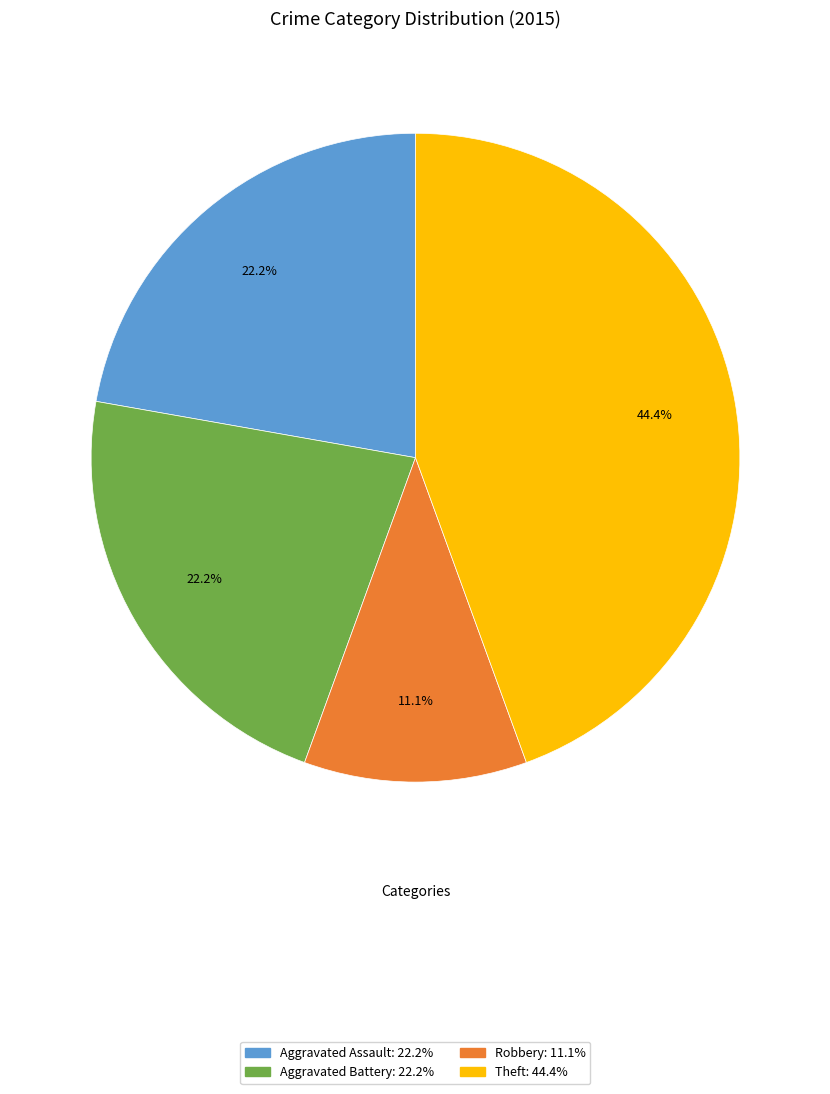

Is there any slice that represents more than half of the pie?

No